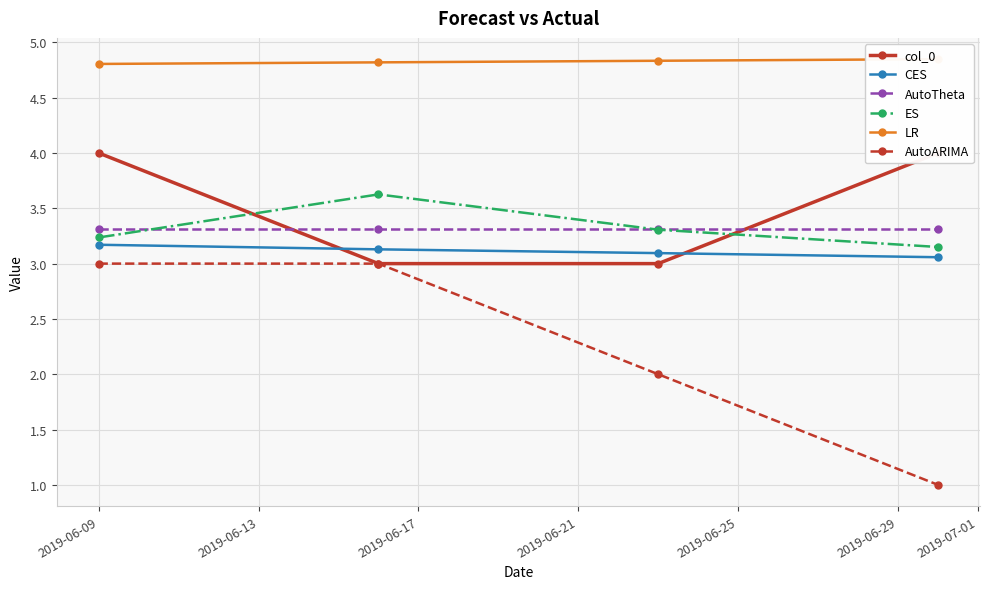

What is the approximate value of col_0 at 2019-06-09?

4.0